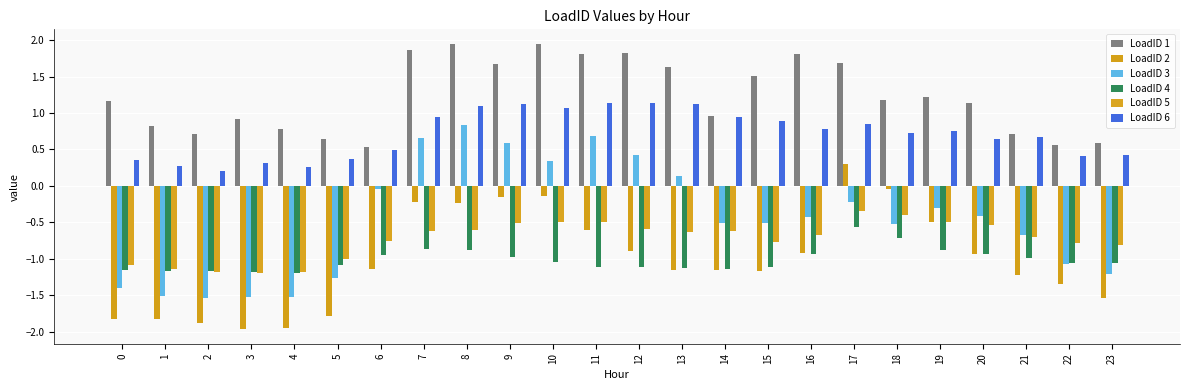

Which series changed the most between 14 and 20?

LoadID 6